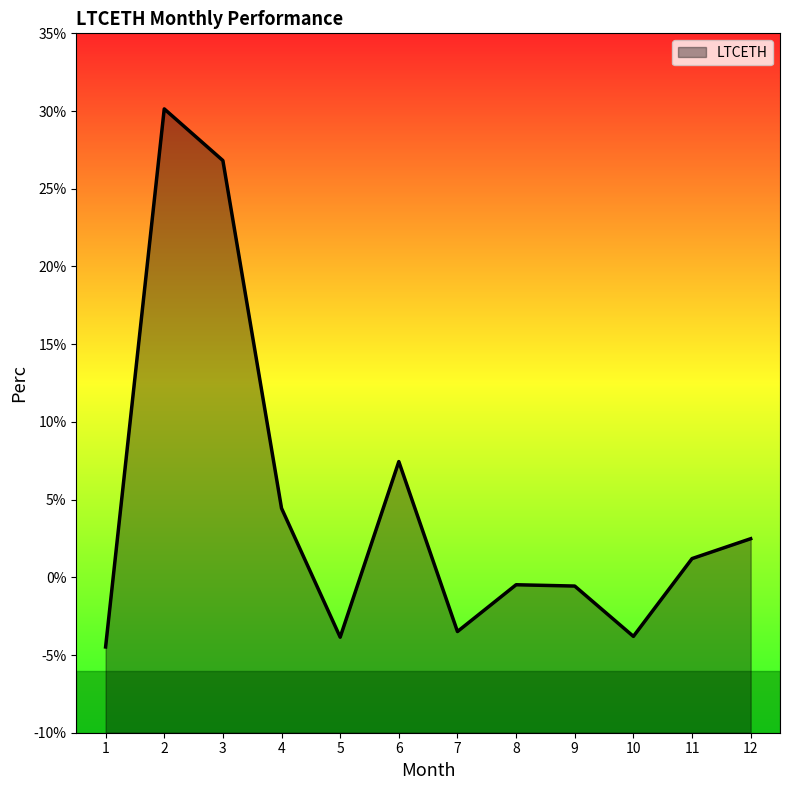

What is the ratio of the value at 4 to the value at 11?

3.7